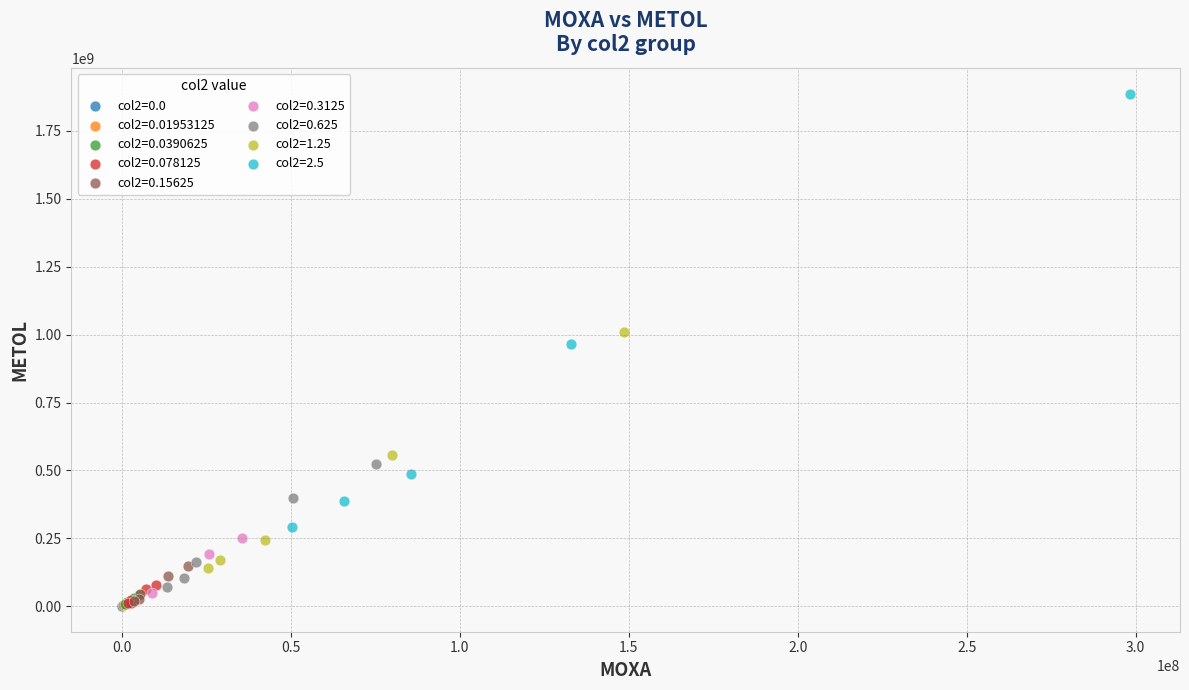

What are all the series names shown in the legend?

col2=0.0, col2=0.01953125, col2=0.0390625, col2=0.078125, col2=0.15625, col2=0.3125, col2=0.625, col2=1.25, col2=2.5